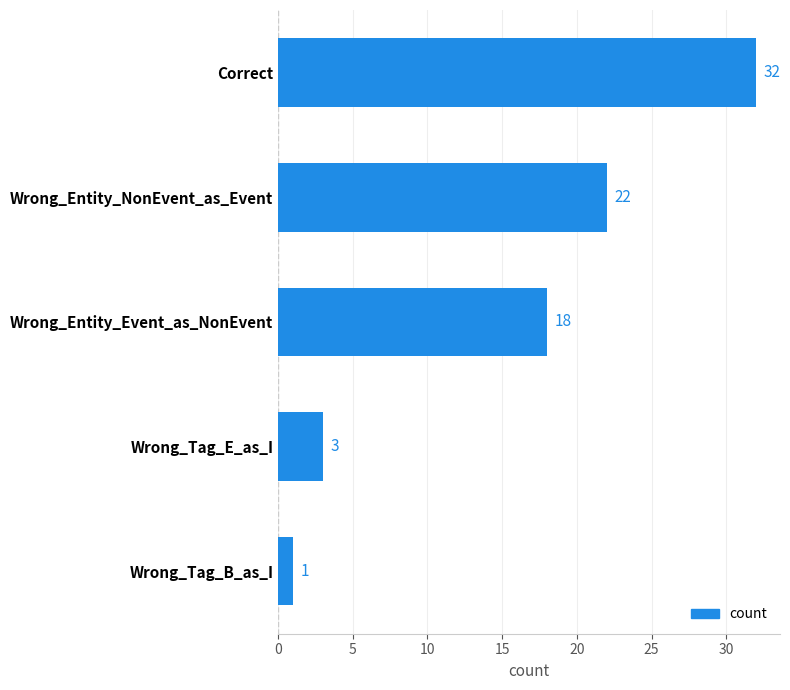

Reading top to bottom, list all the values displayed in this chart.

32	22	18	3	1